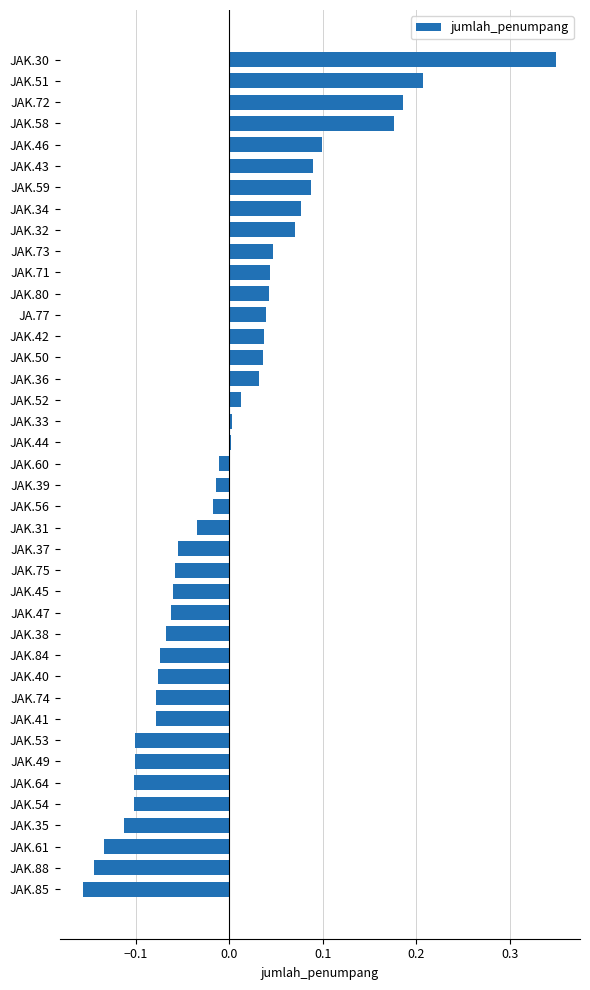

At which category does the chart reach its peak across all series?

JAK.30